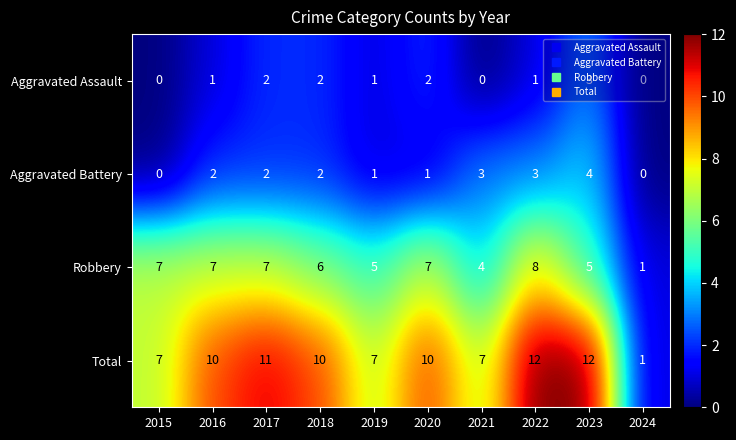

What is the average value of the Robbery series?

6